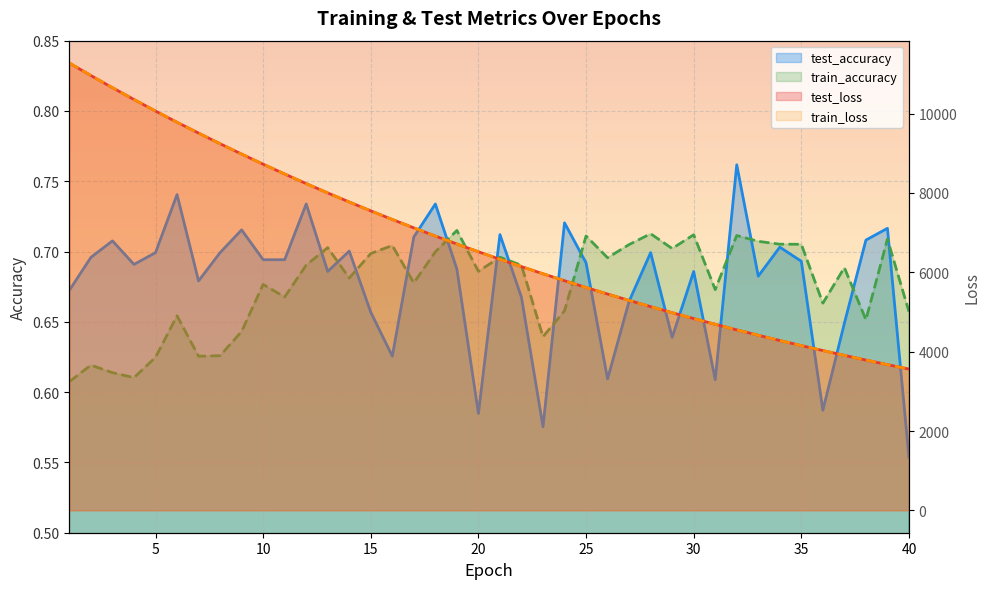

How many train_accuracy values are between 0 and 1?

40